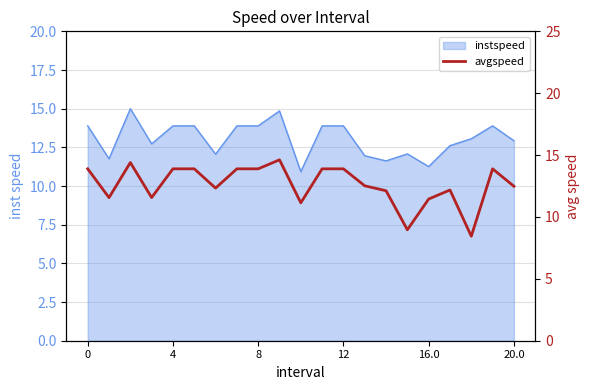

Where is the data nearest to the value 11?

10